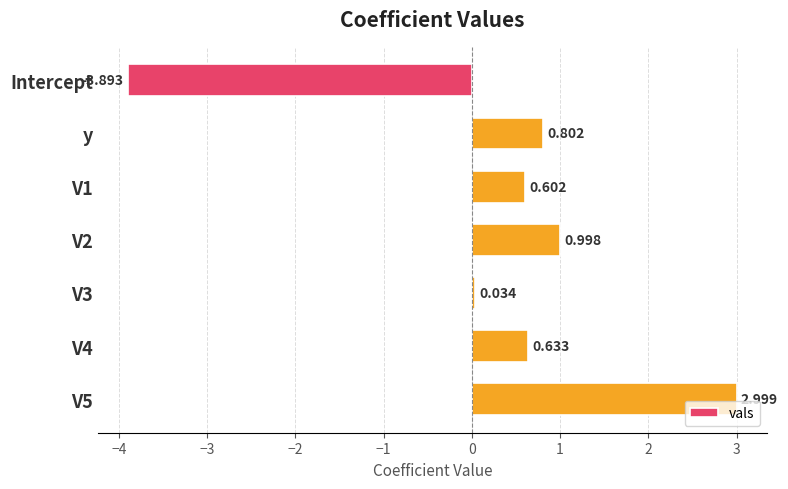

What is the label of the 7th bar from the bottom?

Intercept